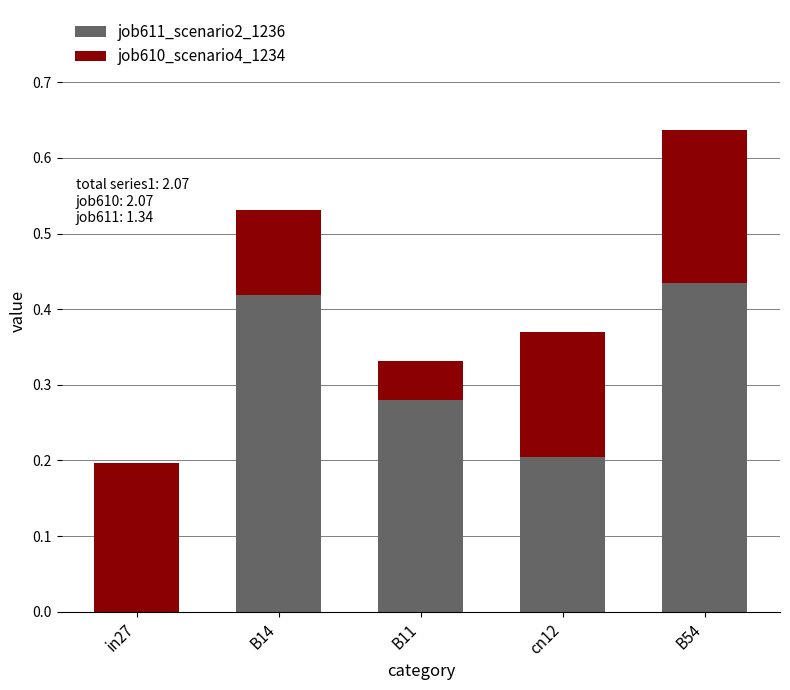

At which label does job611_scenario2_1236 reach its peak?

B54